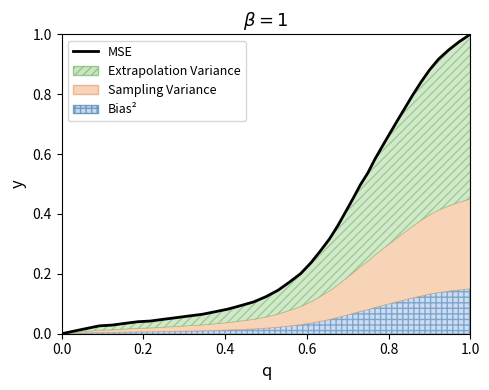

True or false: the data shows 0.5 at 22.

False